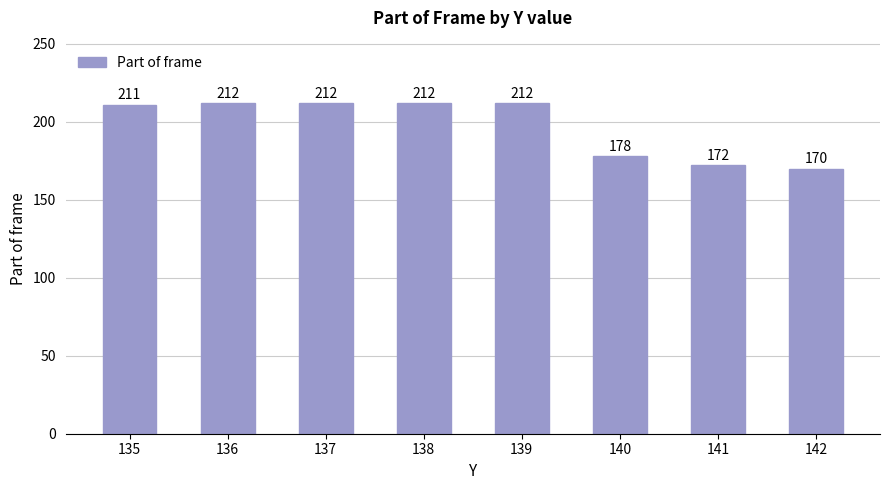

What is the value of the 5th bar from the left?

212